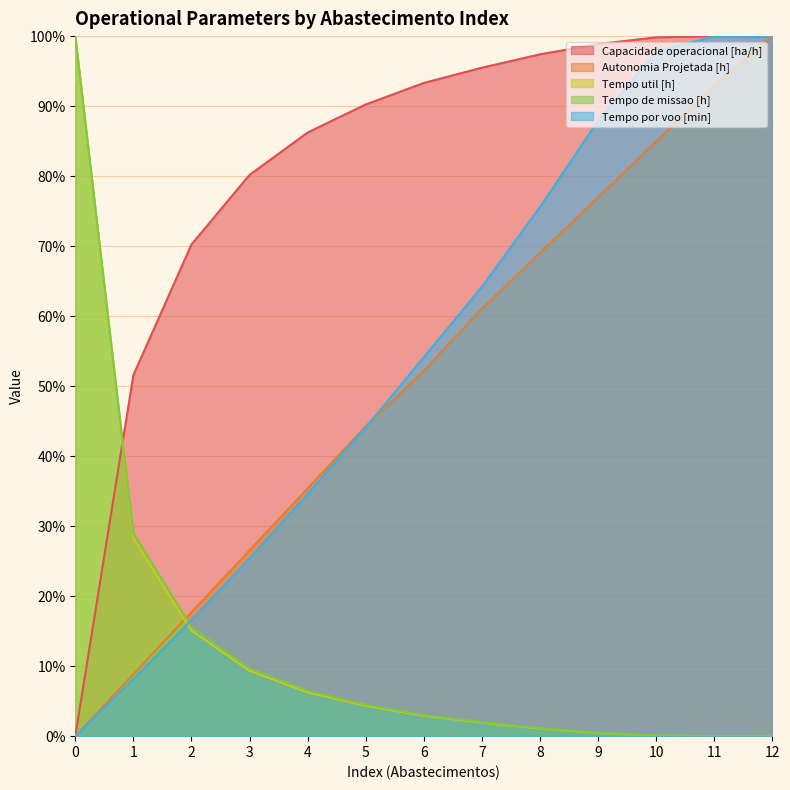

What is the total value across all series at 6?

205.6